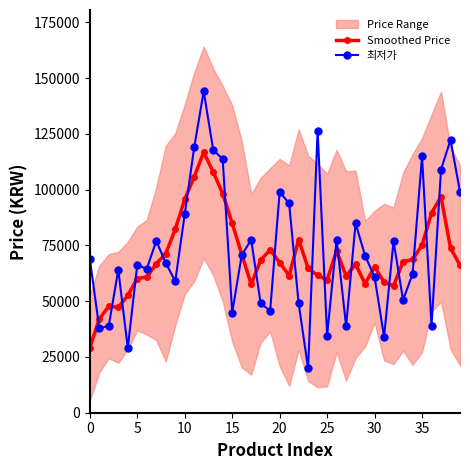

Which category has the highest value across all series?

12